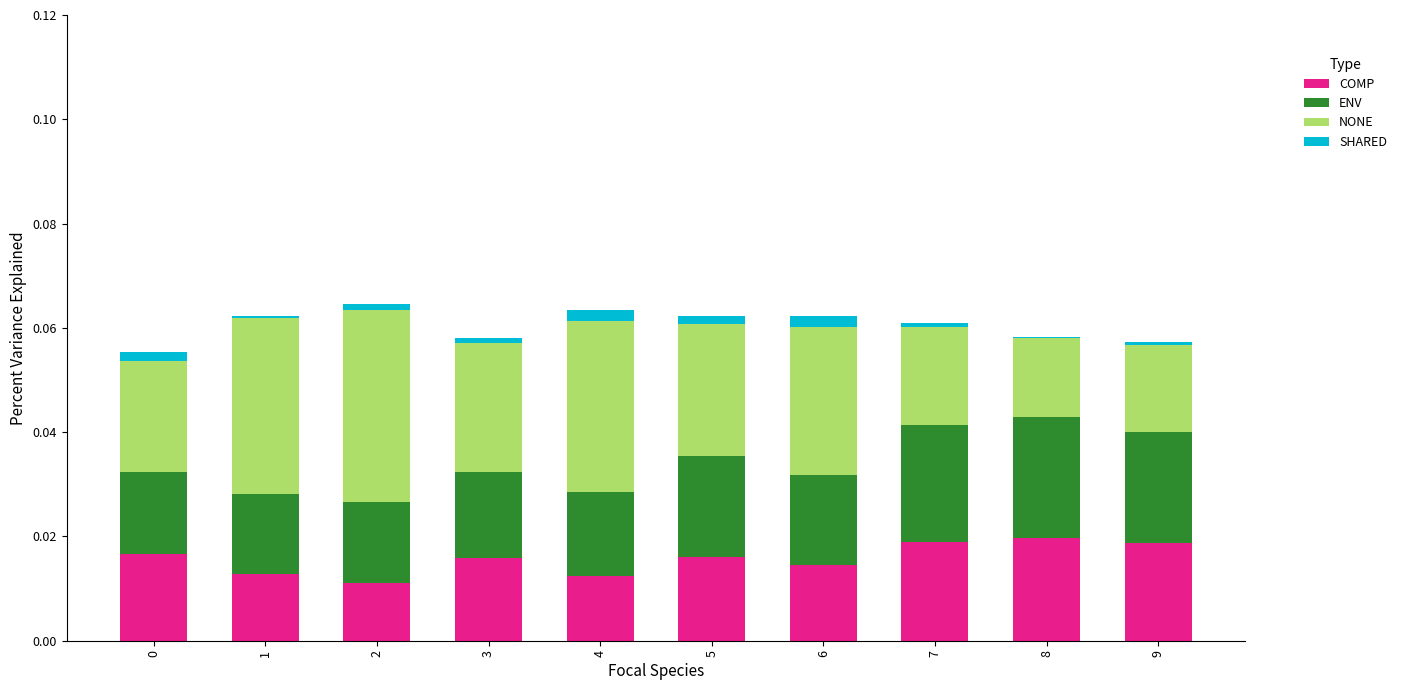

Is the value of NONE at 7 greater than the value of SHARED at 0?

Yes